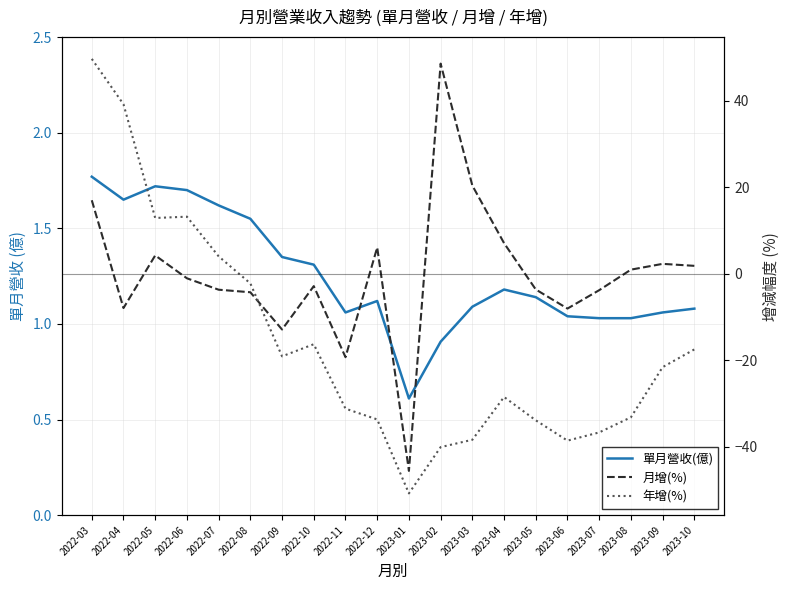

How many times do 單月營收(億) and 月增(%) cross each other?

8